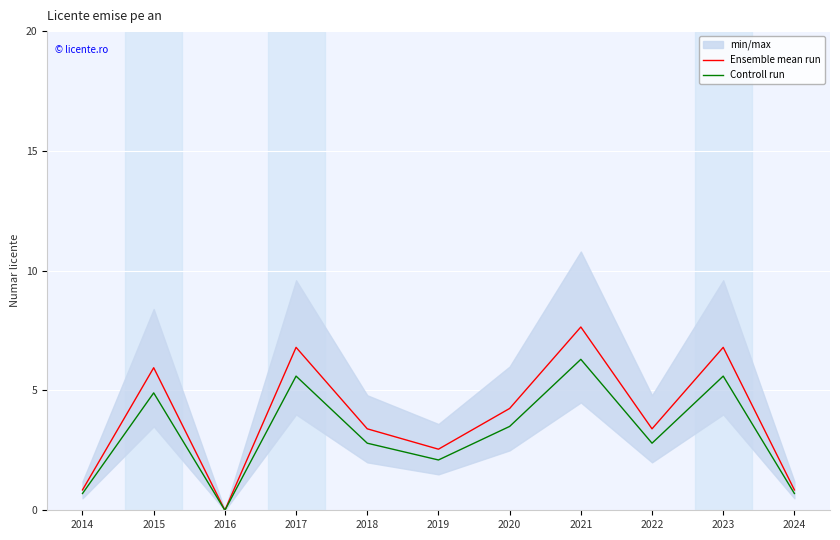

The value of Controll run at 2015 is 1.5. True or false?

False